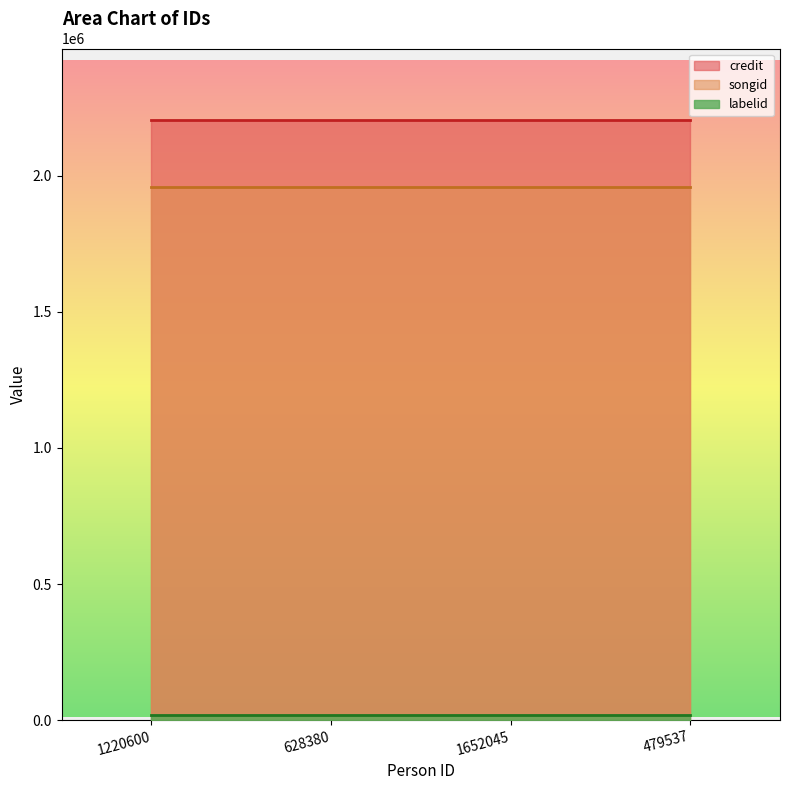

Does the chart display data point markers on the line(s)?

No